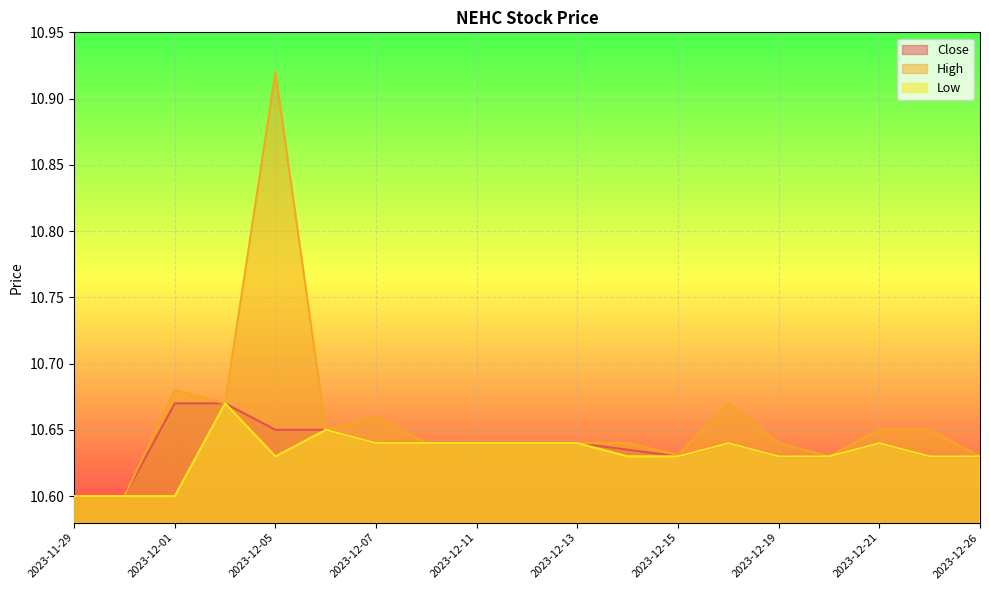

What is the lowest value of the High series?

10.6